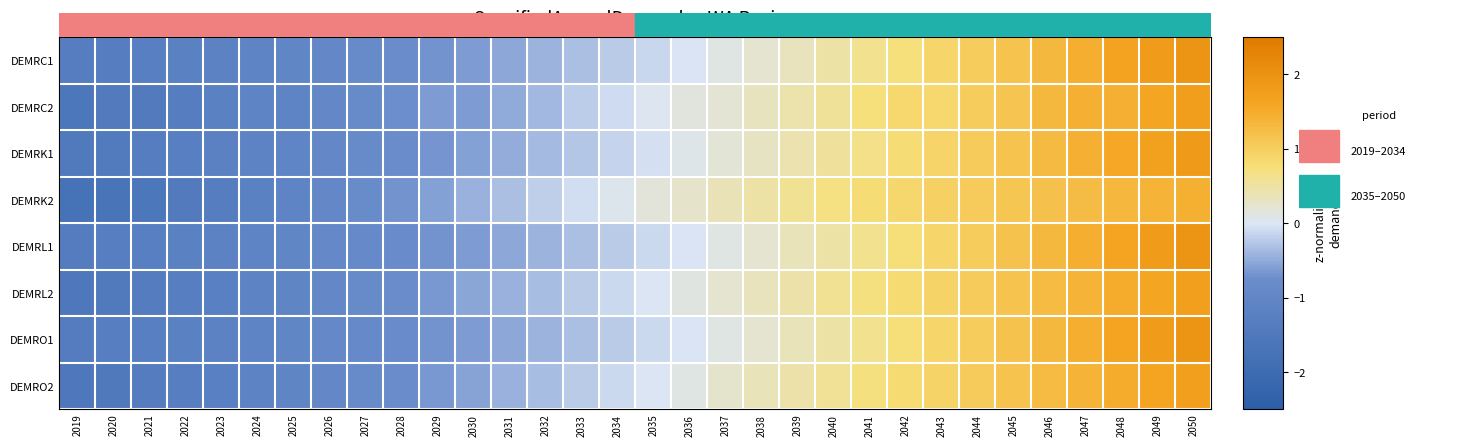

What is the spread (max minus min) of values at 2019?

0.4